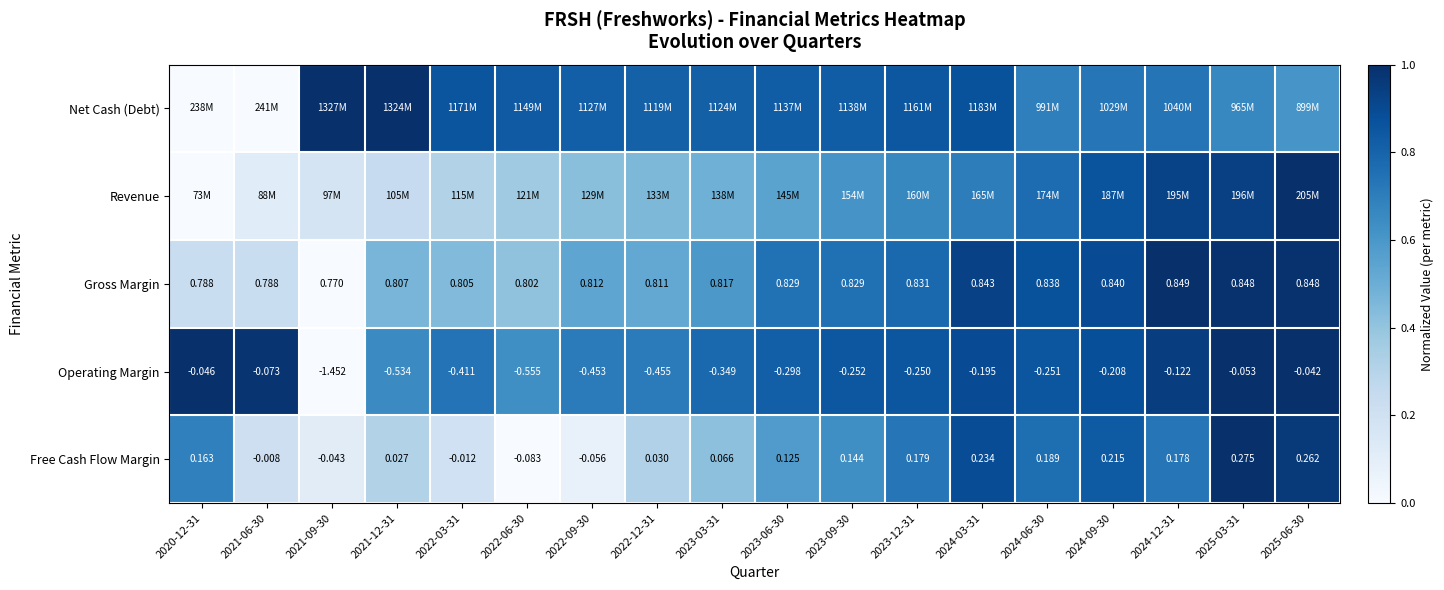

Which series changed the most between 2020-12-31 and 2022-09-30?

Net Cash (Debt)